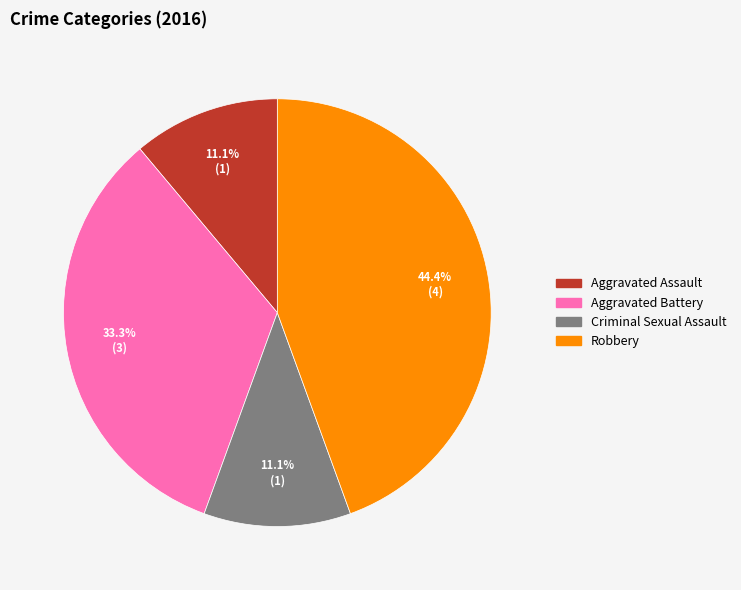

Is there any slice that represents more than half of the pie?

No